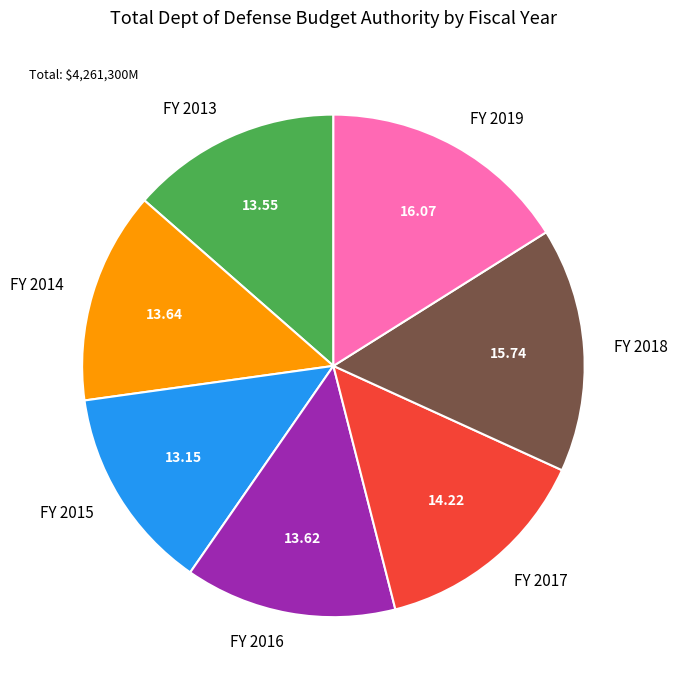

Which has a higher value, FY 2013 or FY 2019?

FY 2019